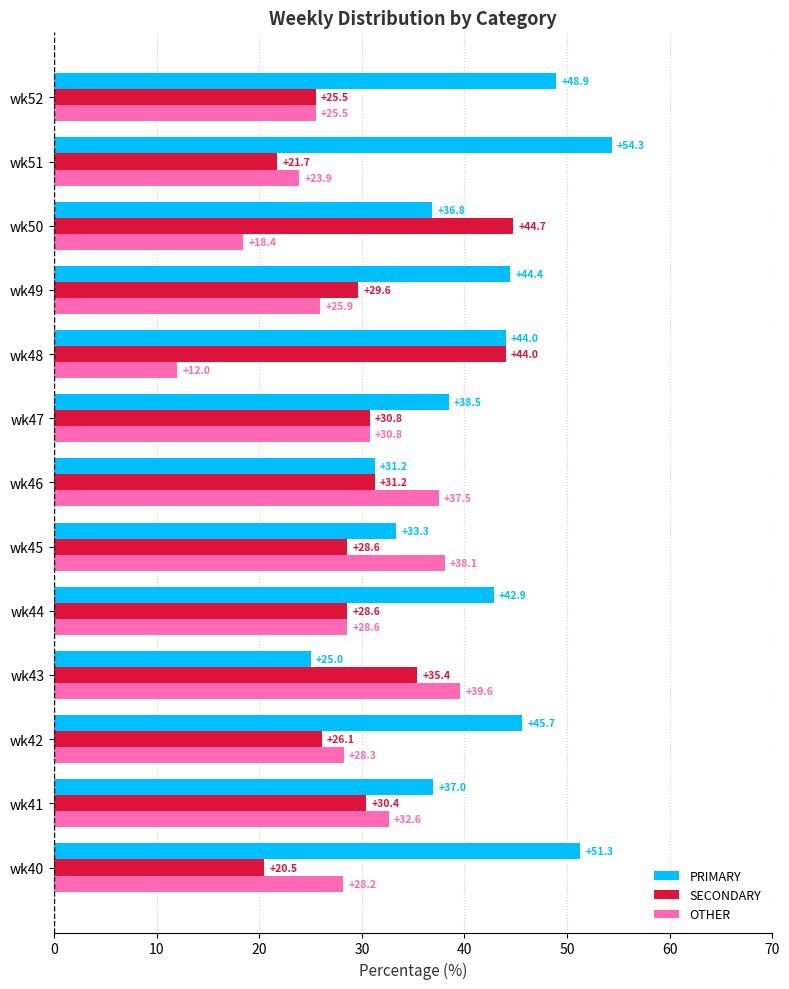

What is the difference between the highest and lowest values at wk47?

7.7